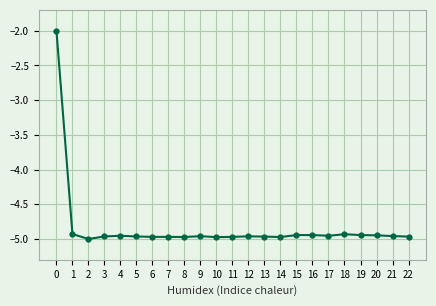

Is it true that the value at 3 is -1.7?

False